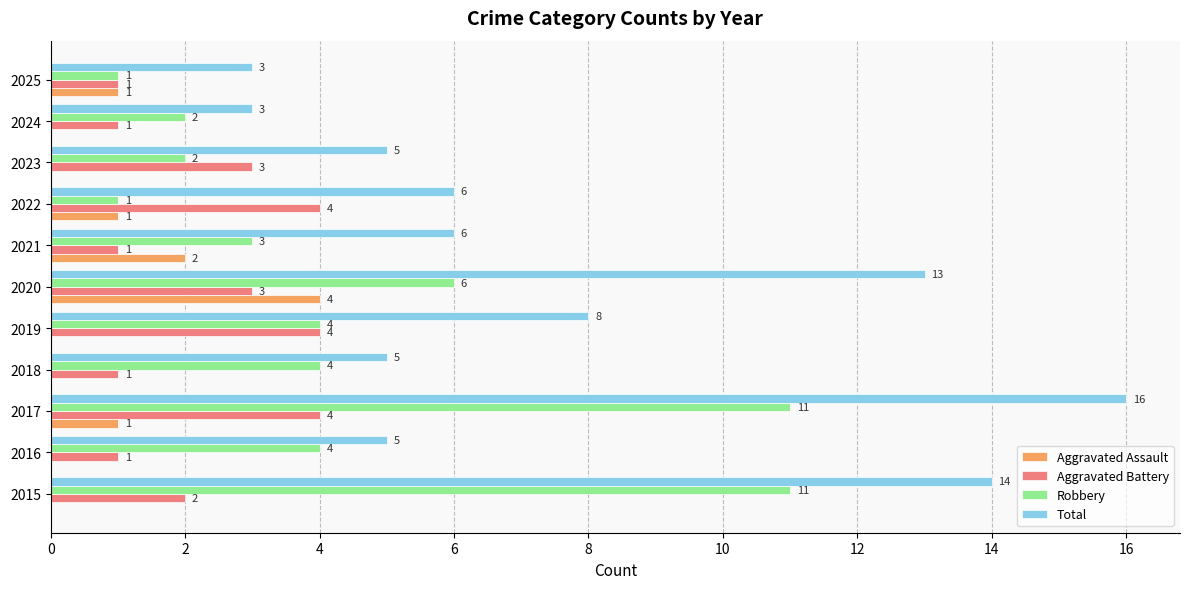

True or false: Total has a value of 14 at 2015.

True